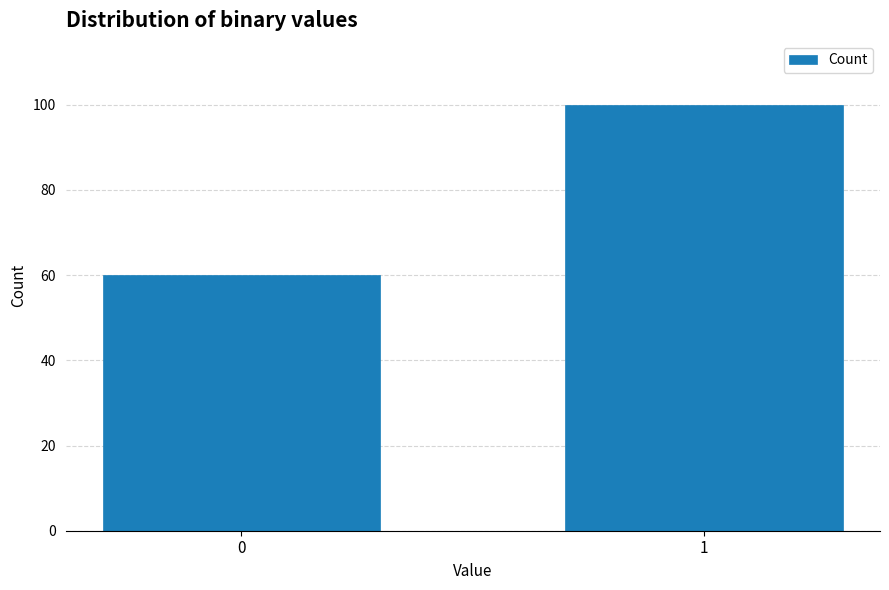

Reading right to left, transcribe all the data shown in this chart.

1=100	0=60